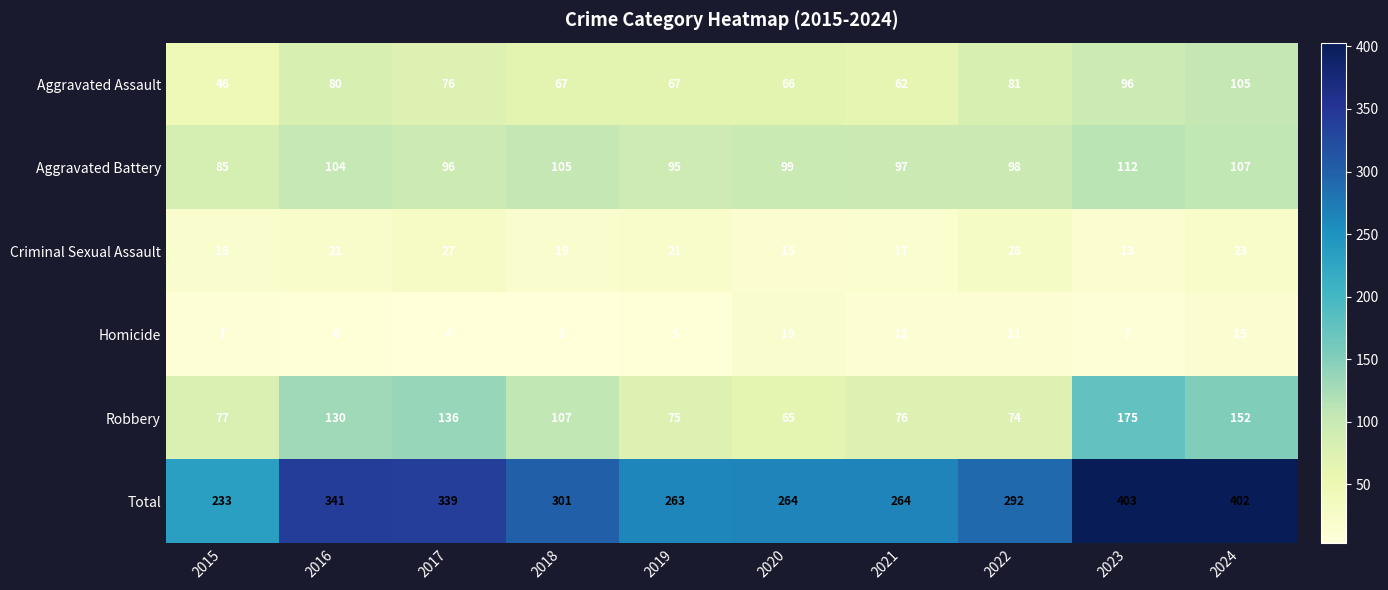

What is the spread (max minus min) of values at 2017?

335